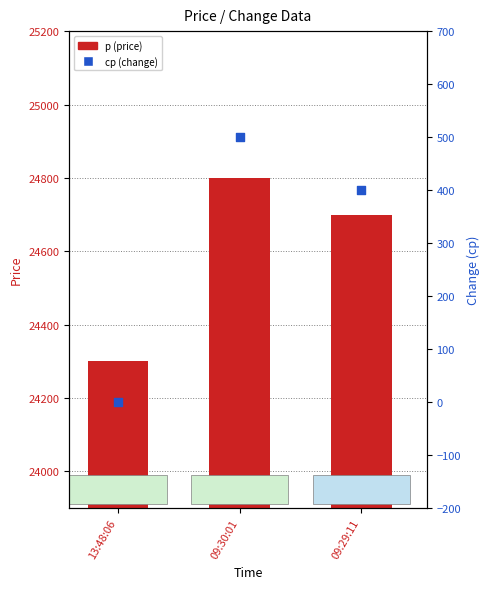

Which series reaches the minimum Y coordinate?

cp (change)